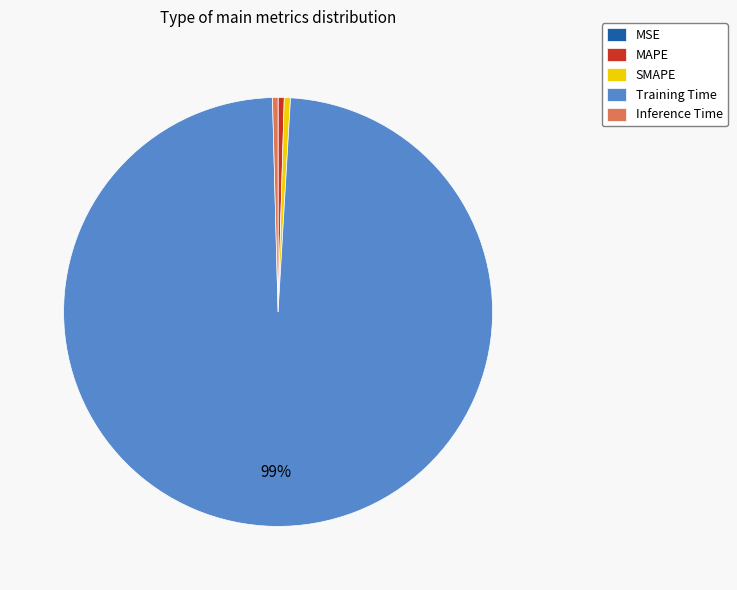

The Inference Time slice represents 0% of the pie. True or false?

True